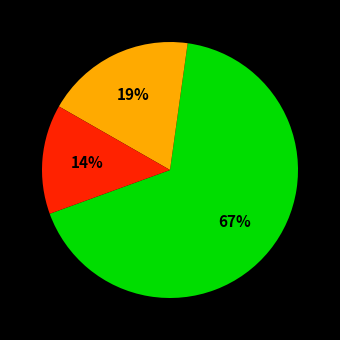

Is there a majority slice in this chart?

Yes